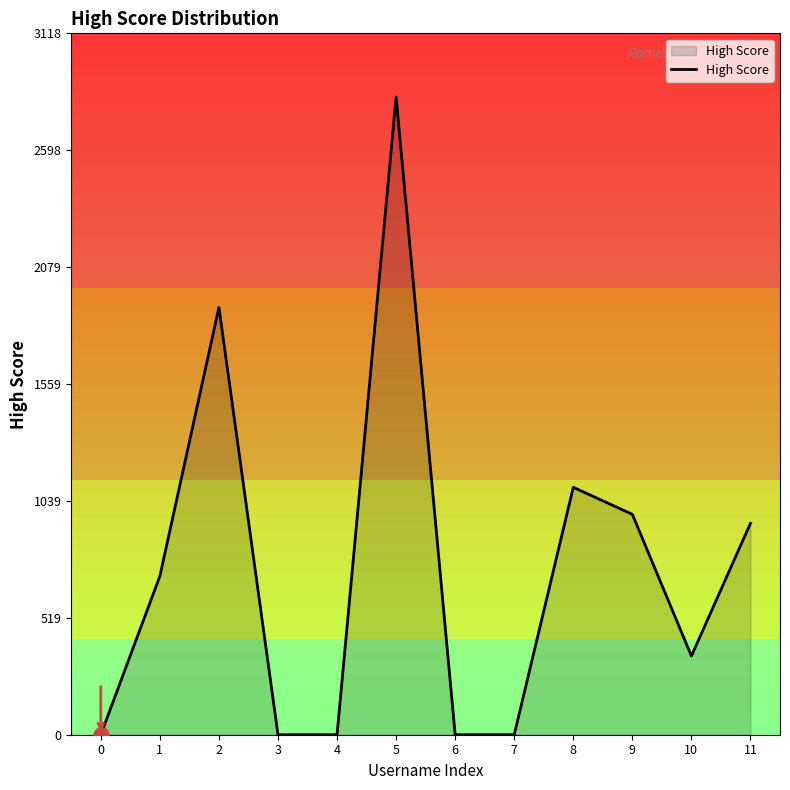

Which has a higher value, 10 or 0?

10